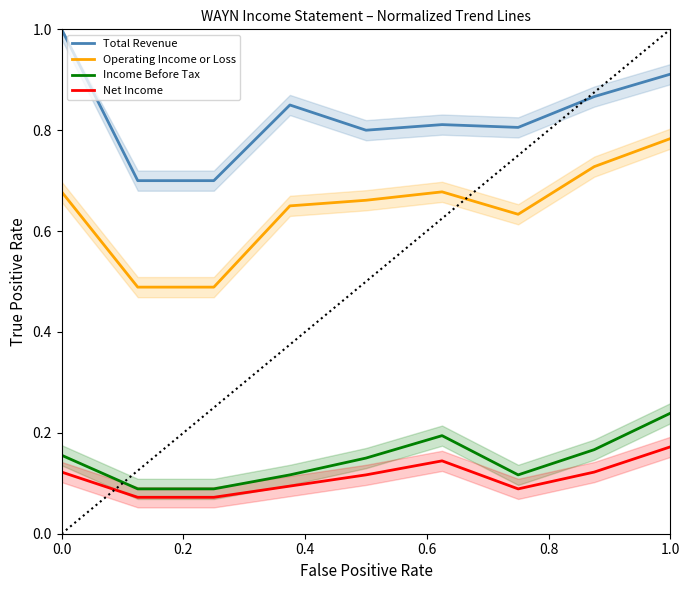

The Total Revenue series shows 0.4 at 0.0. True or false?

False